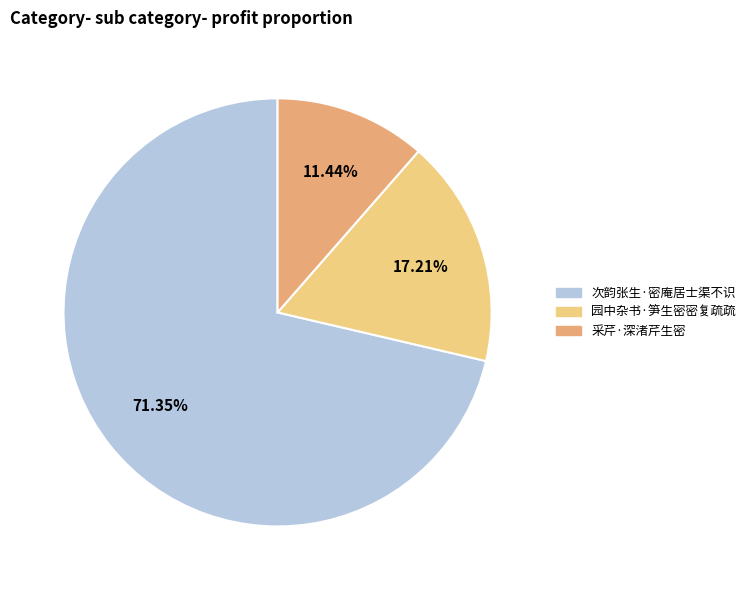

Is it true that 园中杂书·笋生密密复疏疏 is 7% of the pie?

False